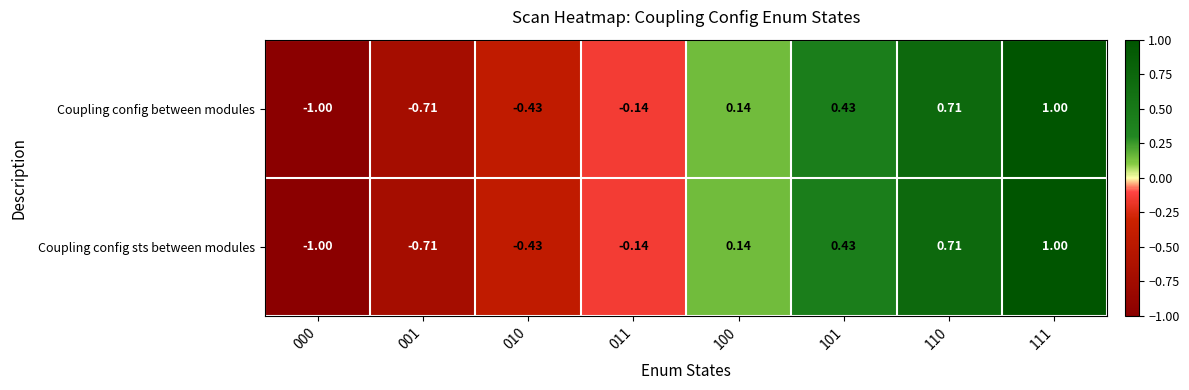

Count the number of data series in this chart.

2